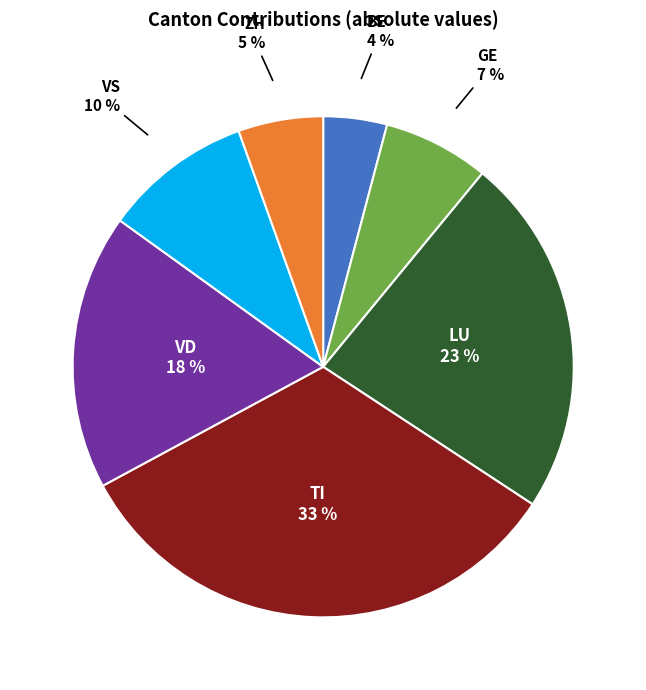

Combined, do BE and LU account for over 50%?

No